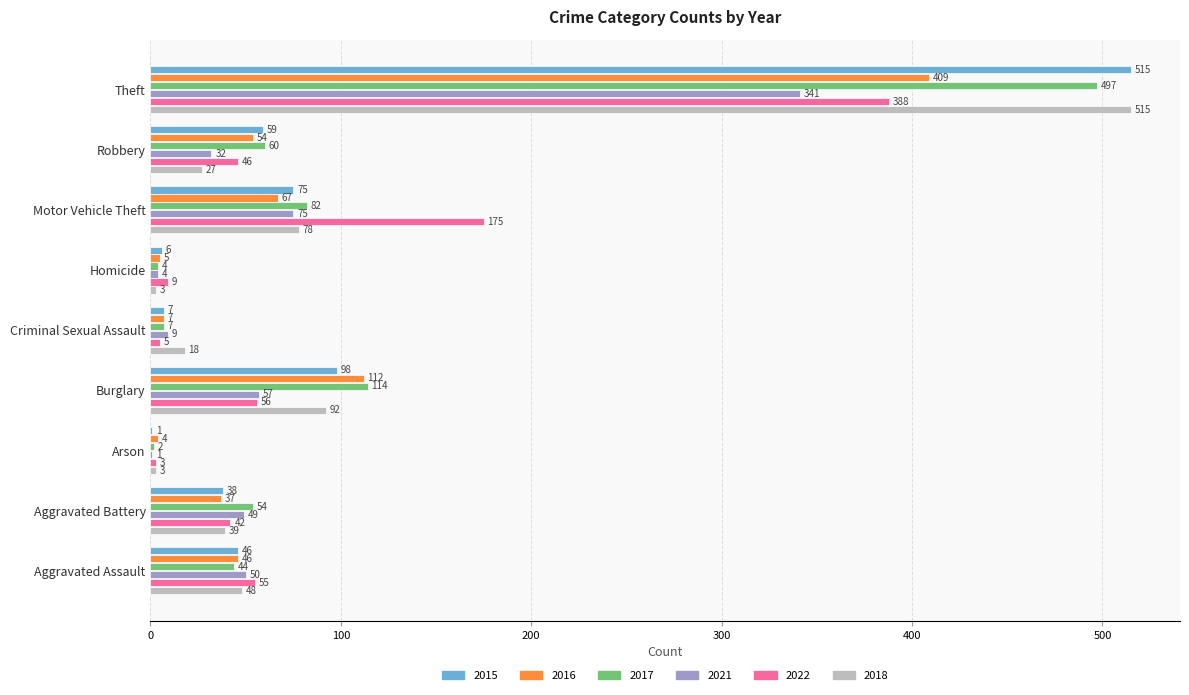

What is the sum of all 2018 values?

823